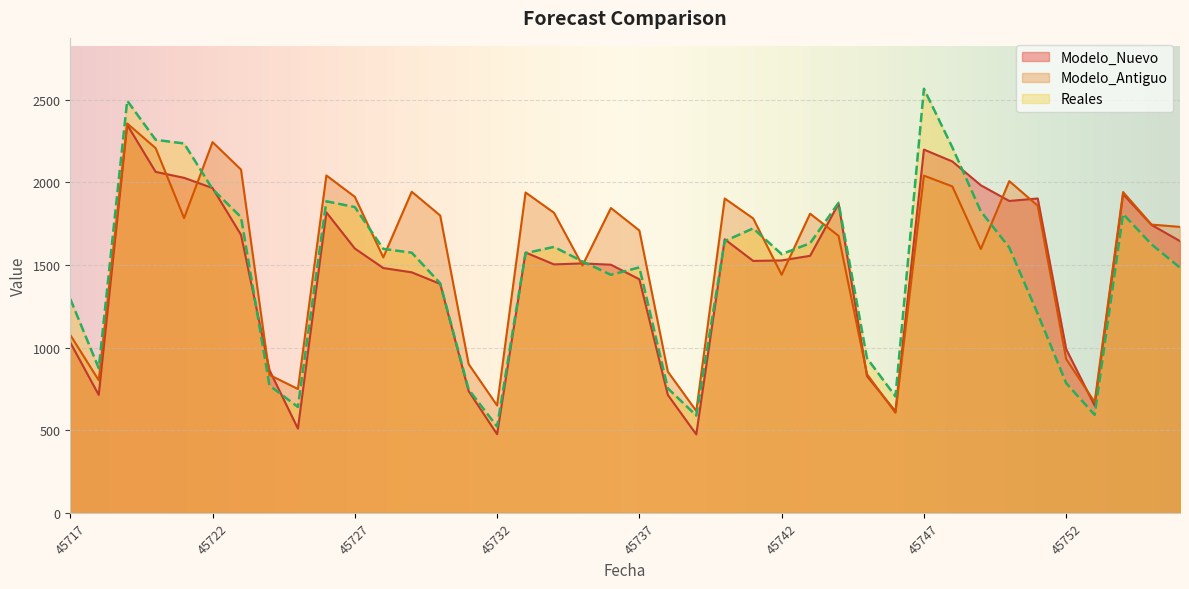

Where is the first local maximum for Reales?

45719